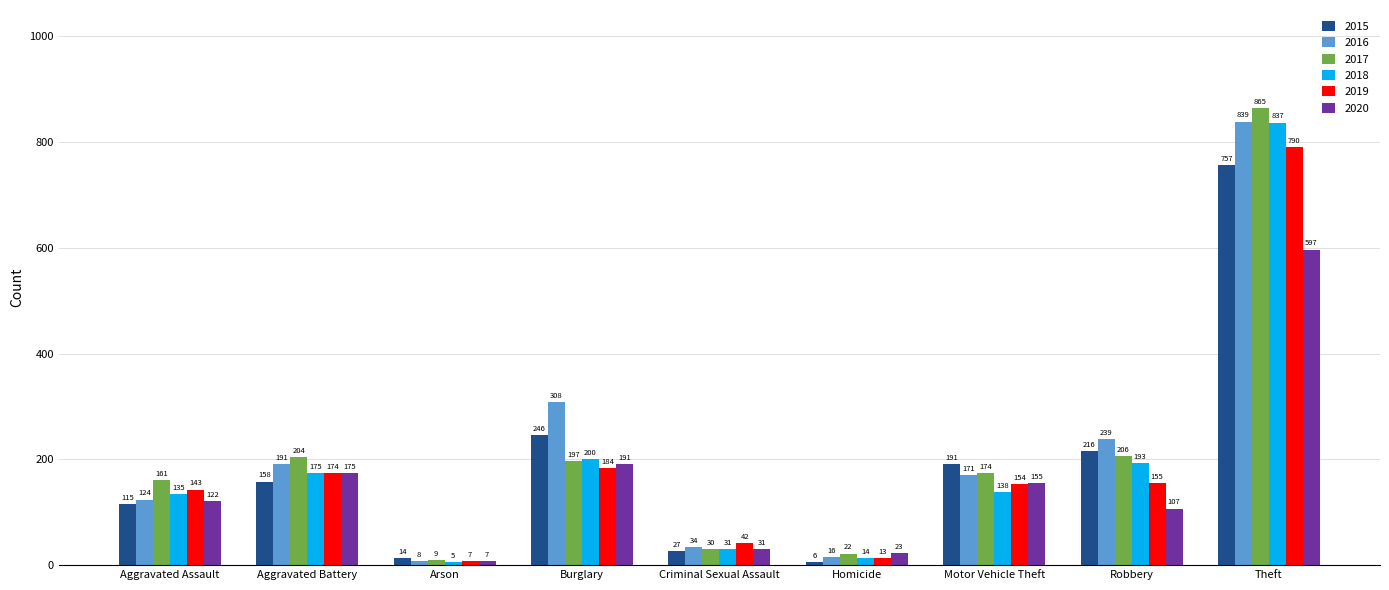

At which label is 2019 closest to 398?

Burglary